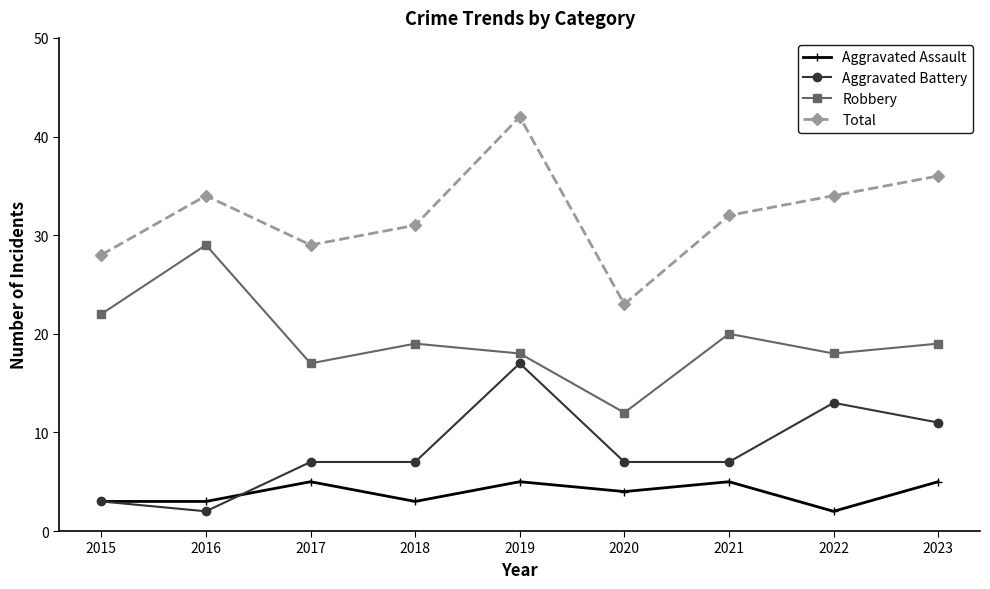

The value of Aggravated Battery at 2023 is 5. True or false?

False